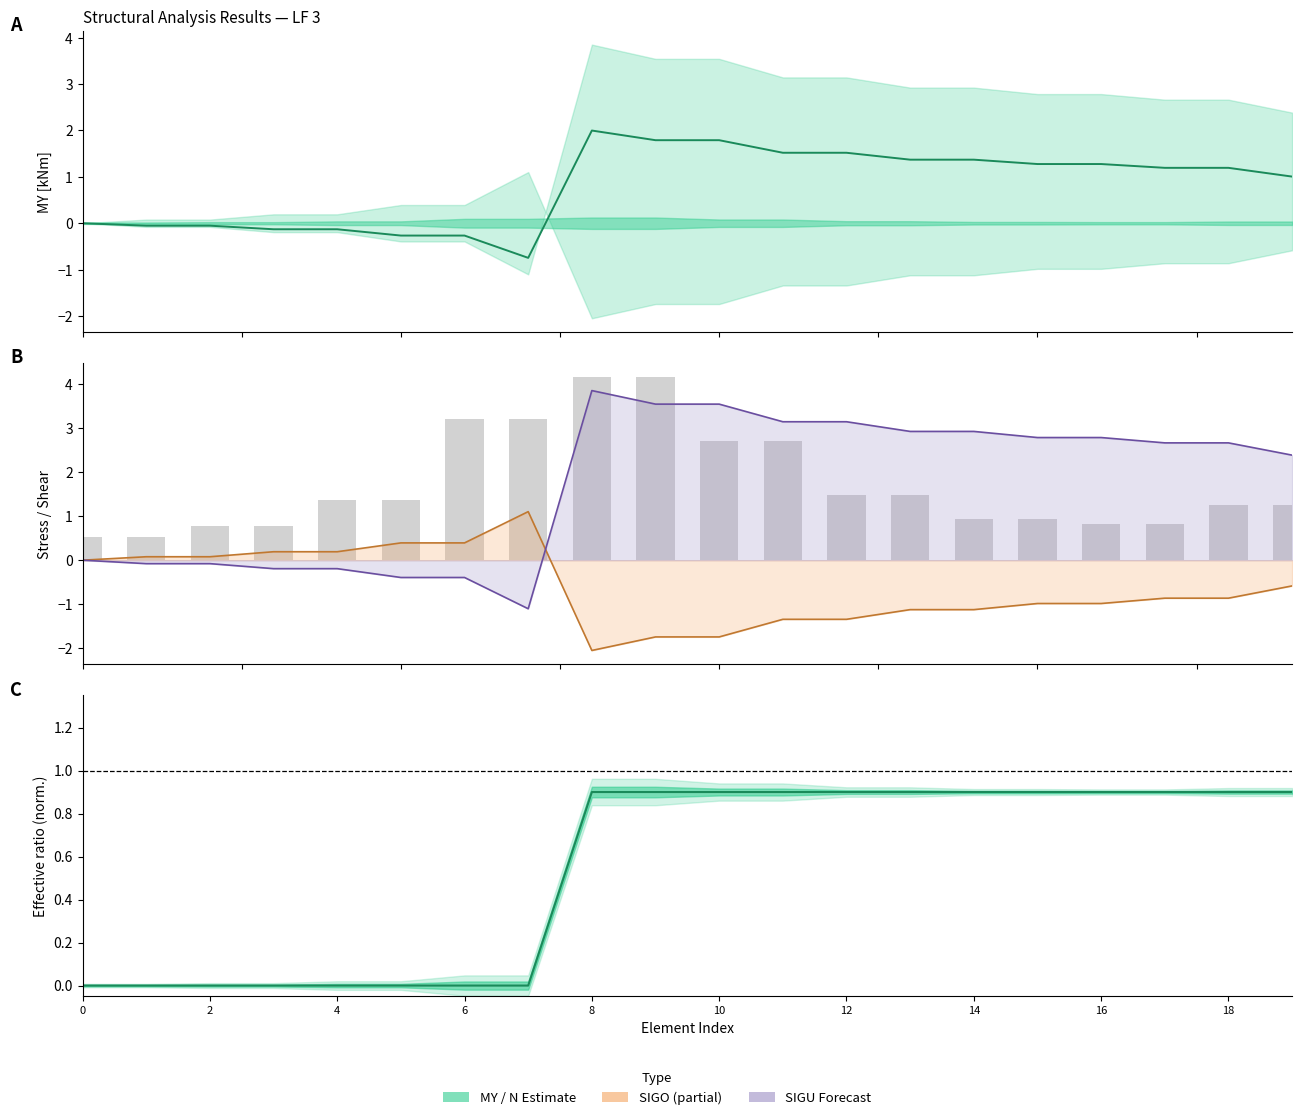

Does the chart contain any negative values?

Yes